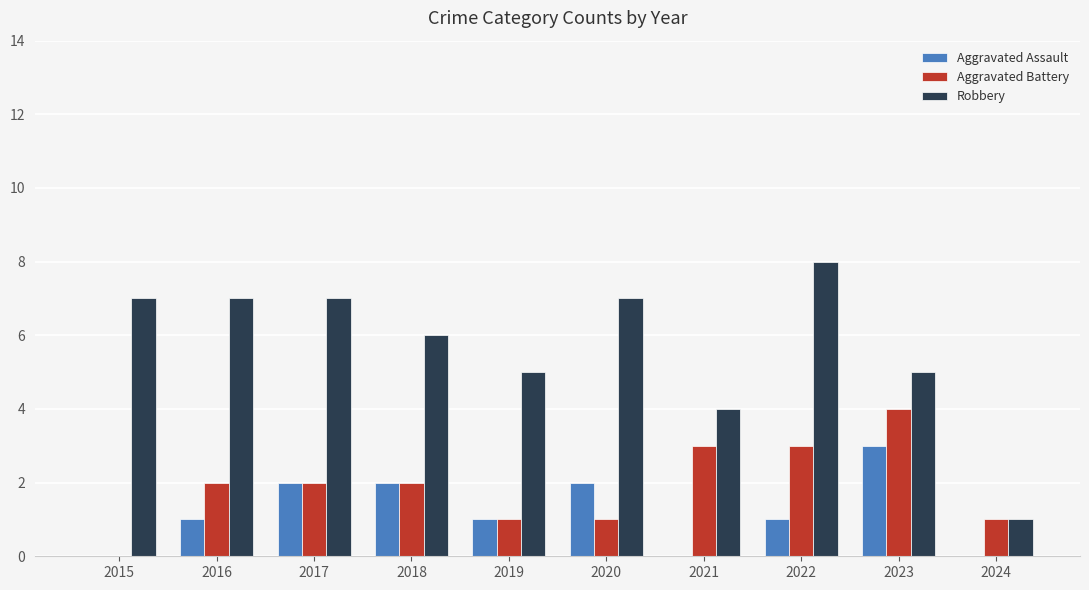

Reading left to right, what are all the values shown in this chart?

Aggravated Assault: 0	1	2	2	1	2	0	1	3	0
Aggravated Battery: 0	2	2	2	1	1	3	3	4	1
Robbery: 7	7	7	6	5	7	4	8	5	1